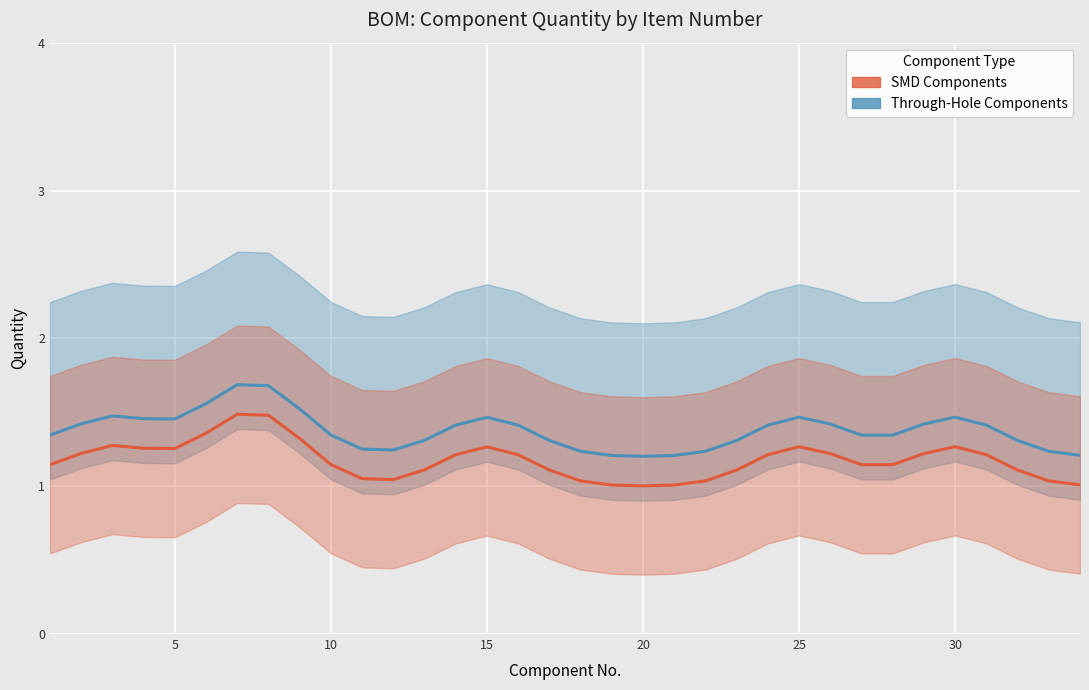

Between 17 and 26, which series saw the biggest shift?

Through-Hole Components